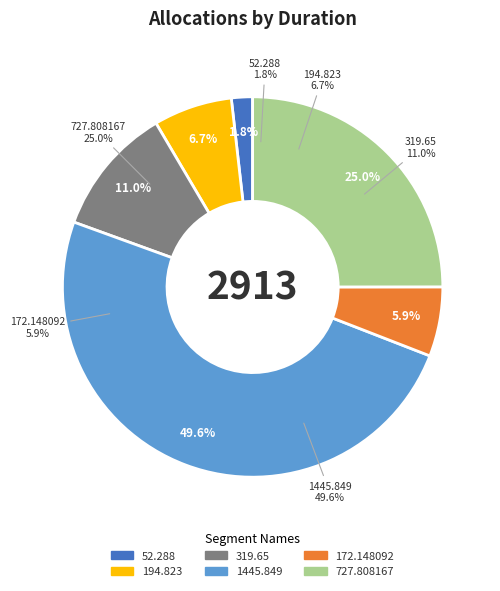

What is the total percentage of 172.148092 and 319.65?

16.9%